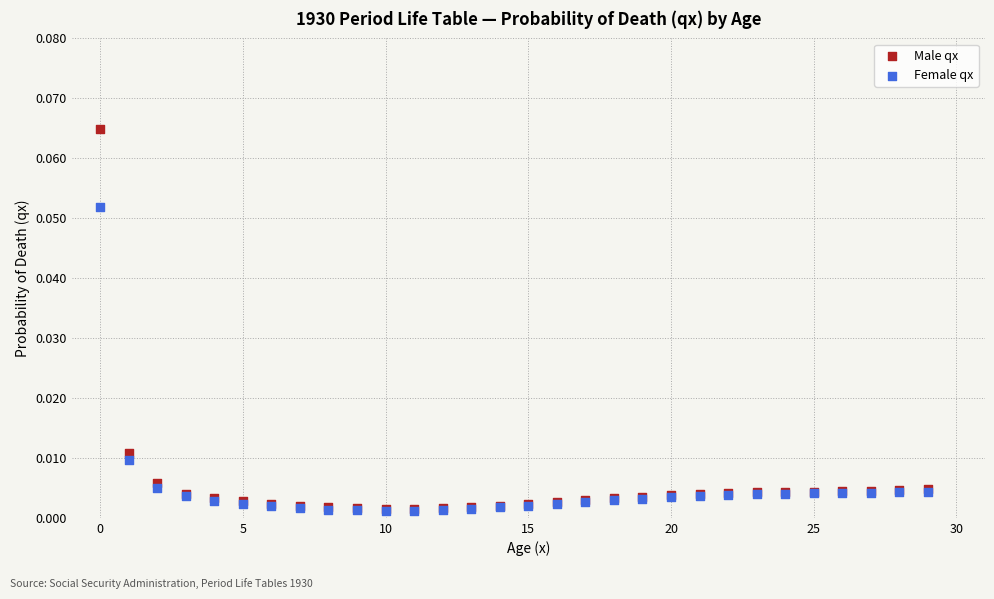

Which series reaches the maximum Y coordinate?

Male qx